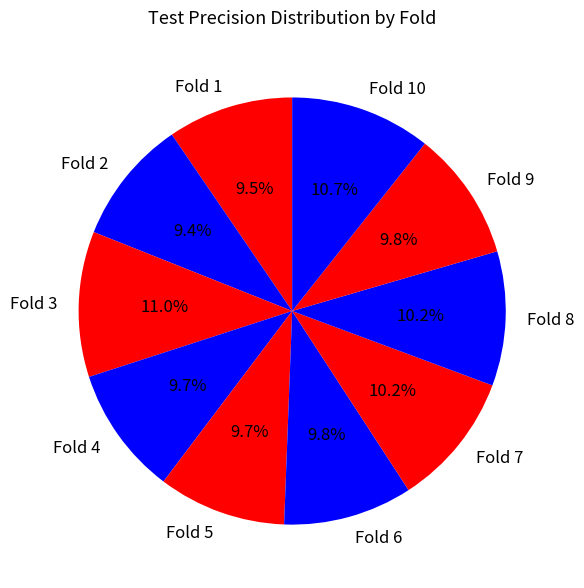

Is there any slice that represents more than half of the pie?

No